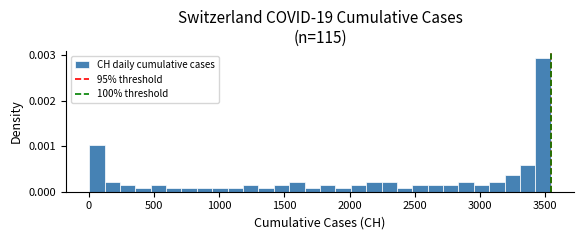

Around what value on the x-axis is the tallest bar? Give the approximate position of its centre, as read against the axis.

3500